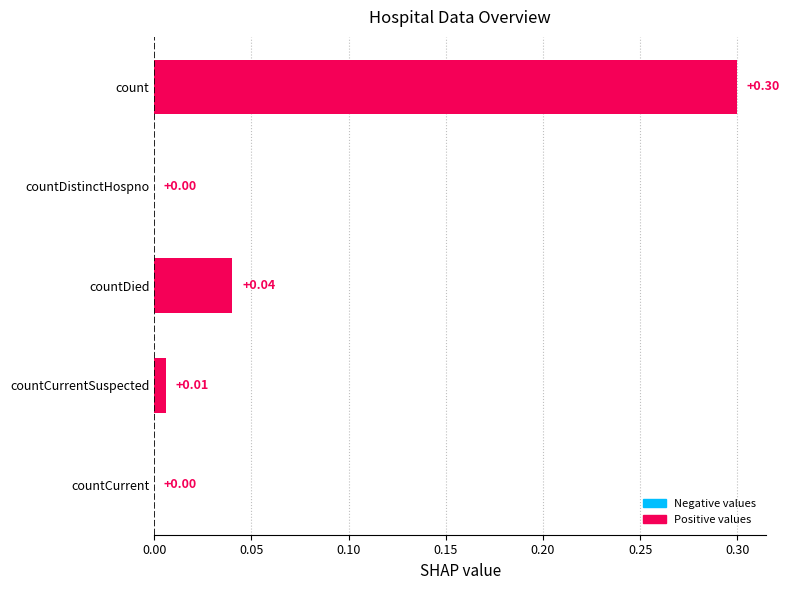

Which label corresponds to the largest value in the chart?

count